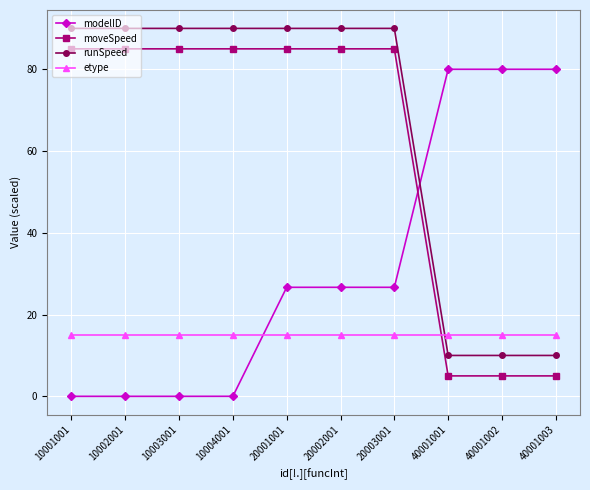

True or false: etype and runSpeed cross at least once.

True